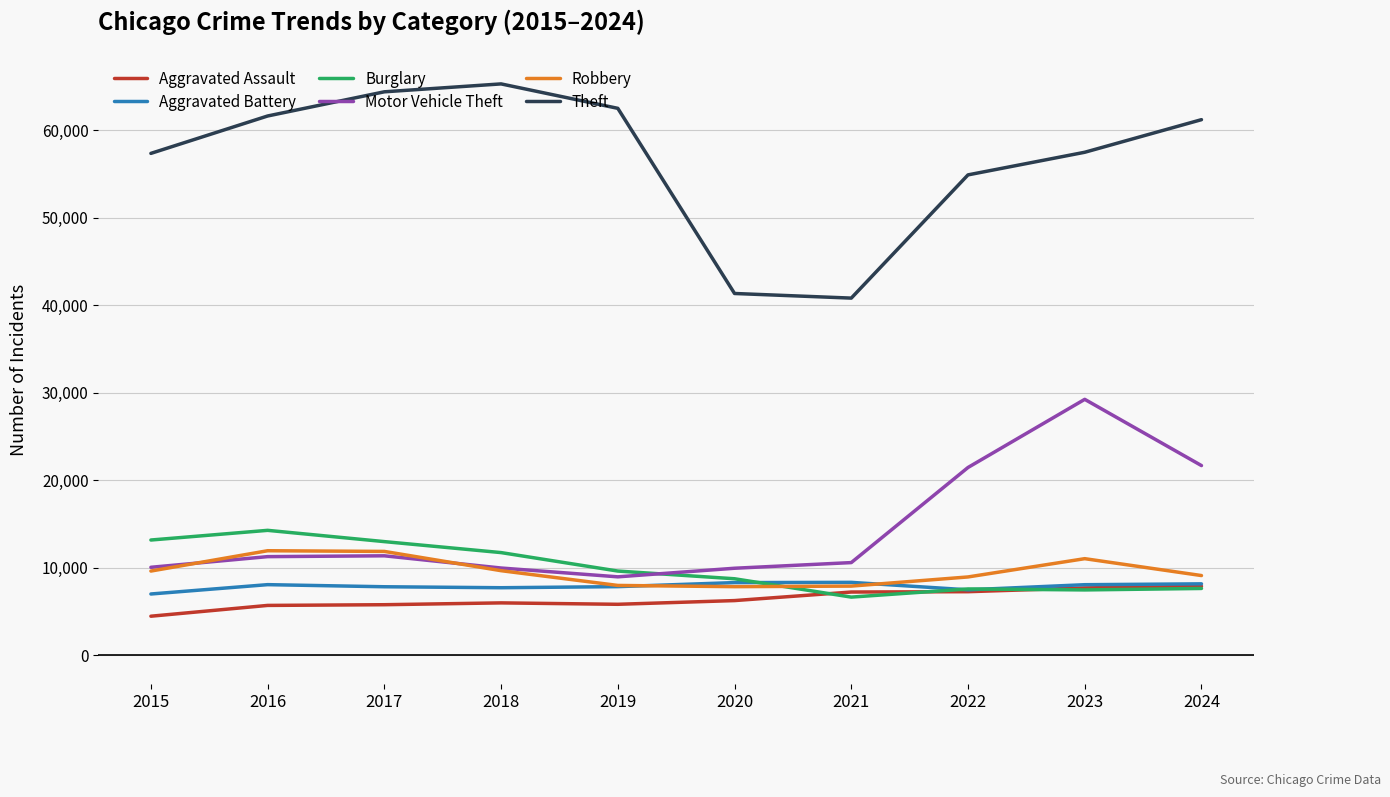

What are all the series names shown in the legend?

Aggravated Assault, Aggravated Battery, Burglary, Motor Vehicle Theft, Robbery, Theft